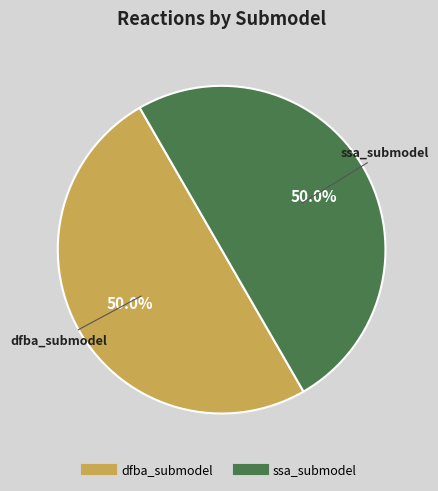

Count the number of slices in the pie.

2